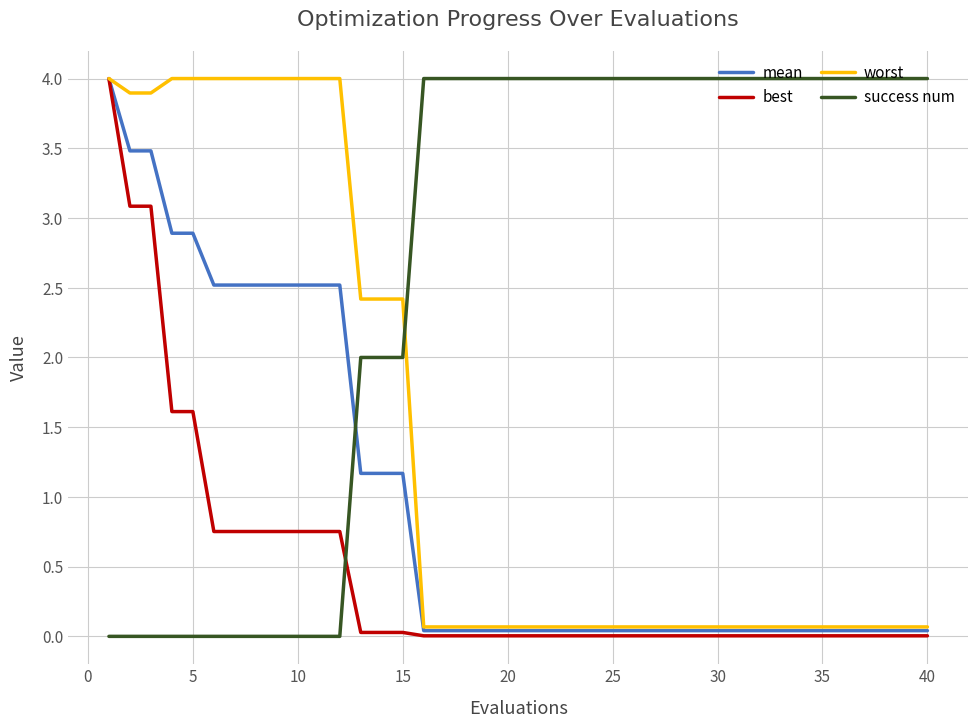

List the series in order of their overall mean, highest first.

success num, worst, mean, best